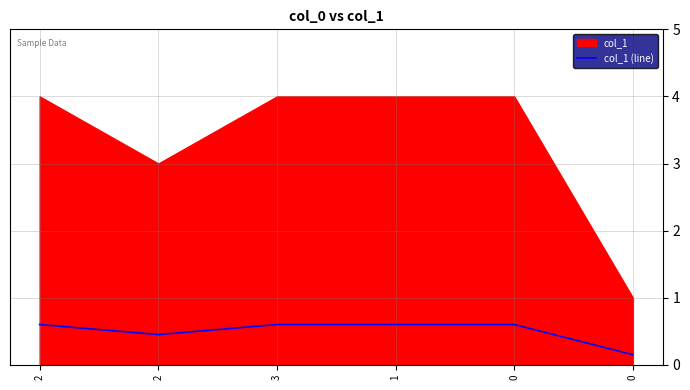

Which category has the highest value across all series?

2